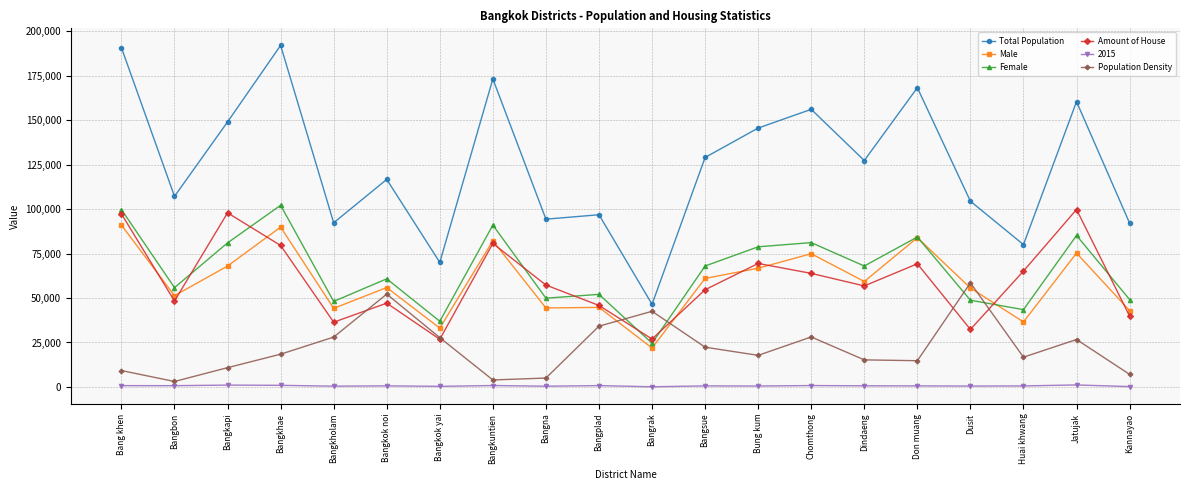

Count the number of categories in the chart.

20